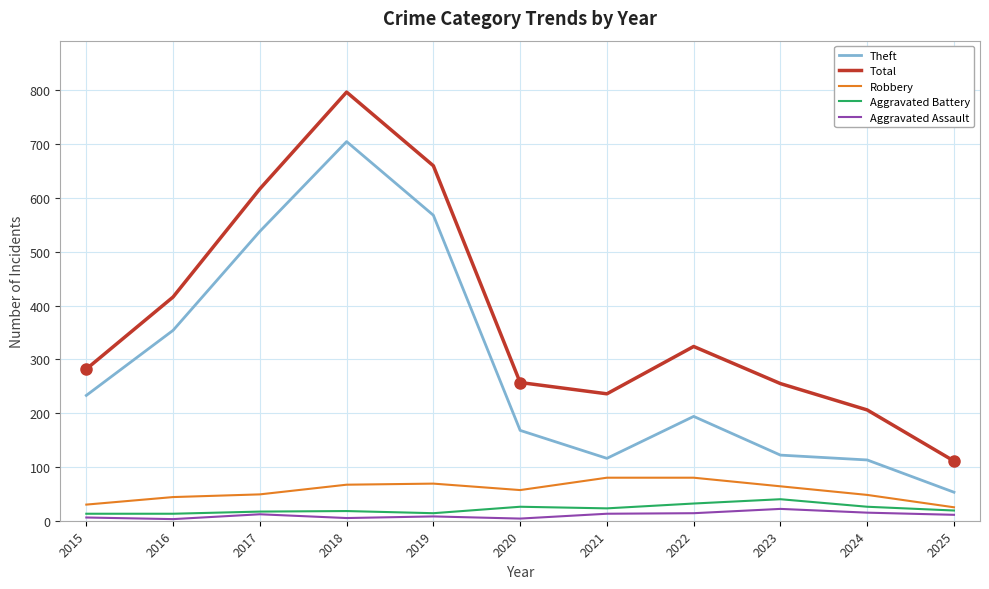

How many categories are shown in the chart?

11